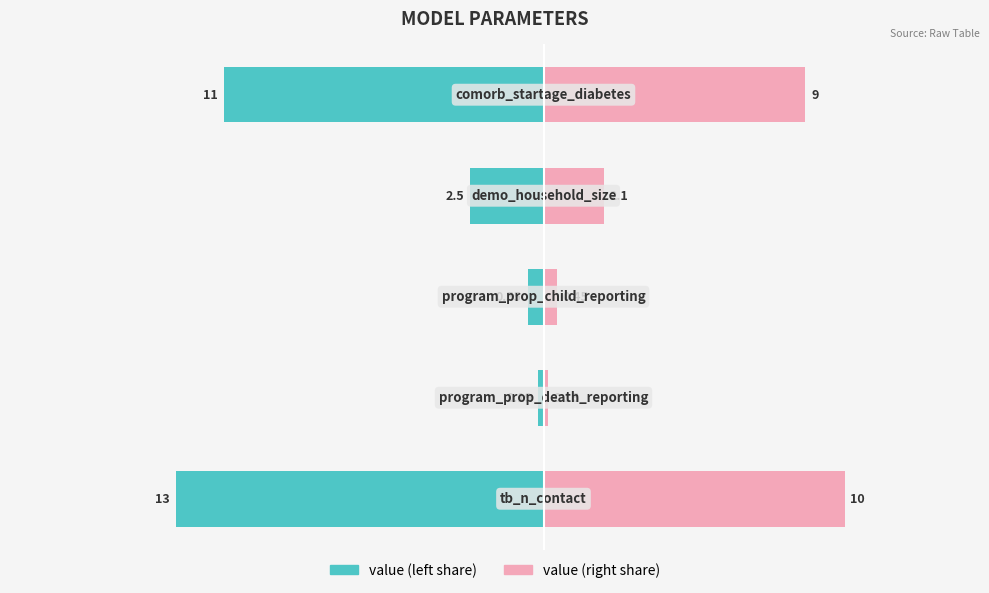

Which series has the largest range (max minus min)?

value (left)